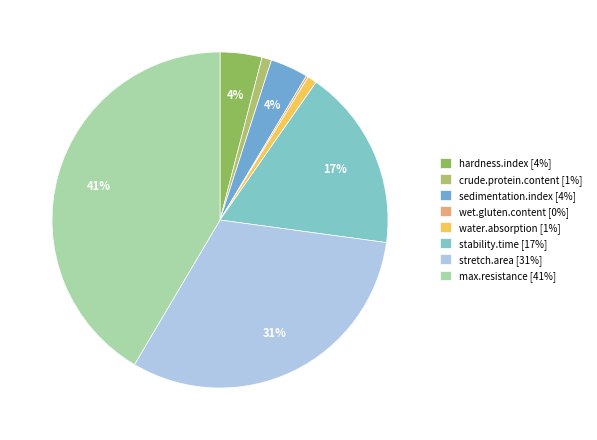

To the nearest percent, what is the combined percentage of stability.time and crude.protein.content?

18%